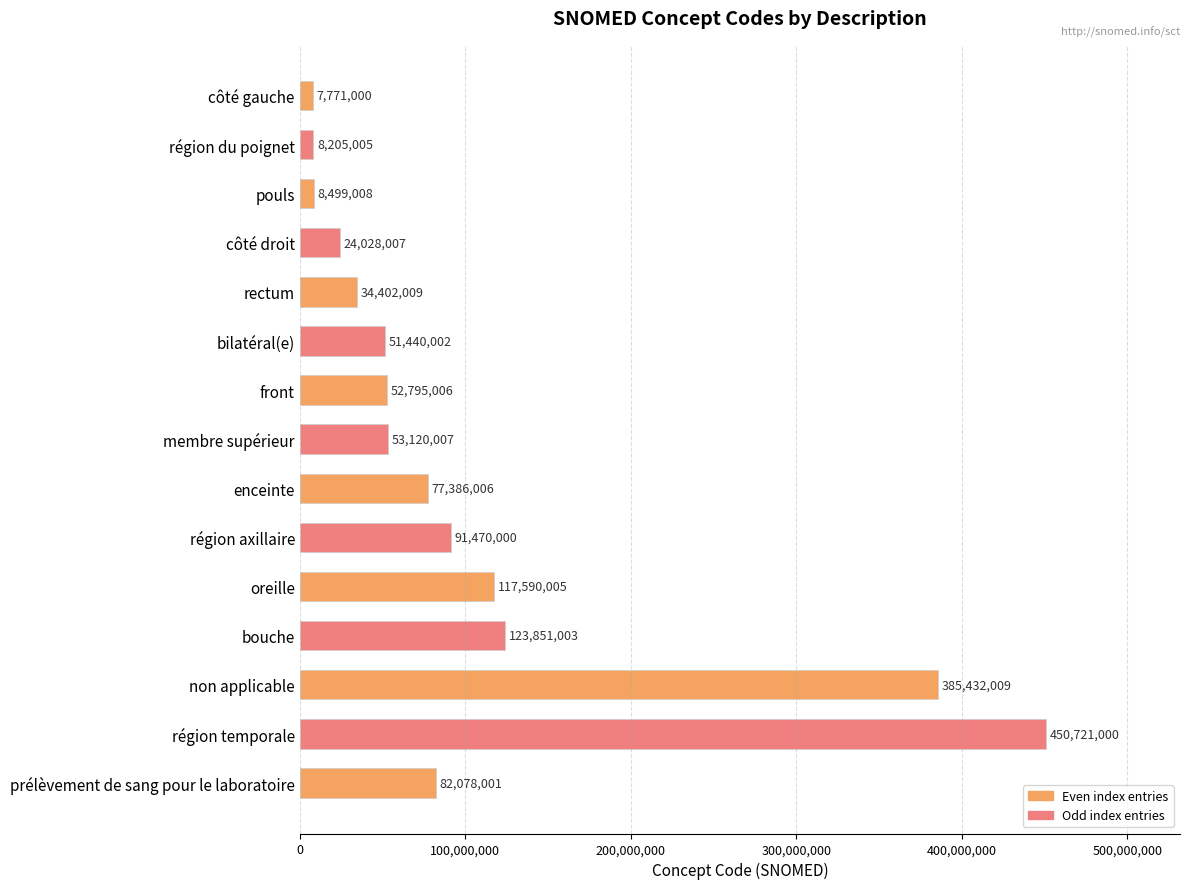

The value at région du poignet is 8205005. True or false?

True